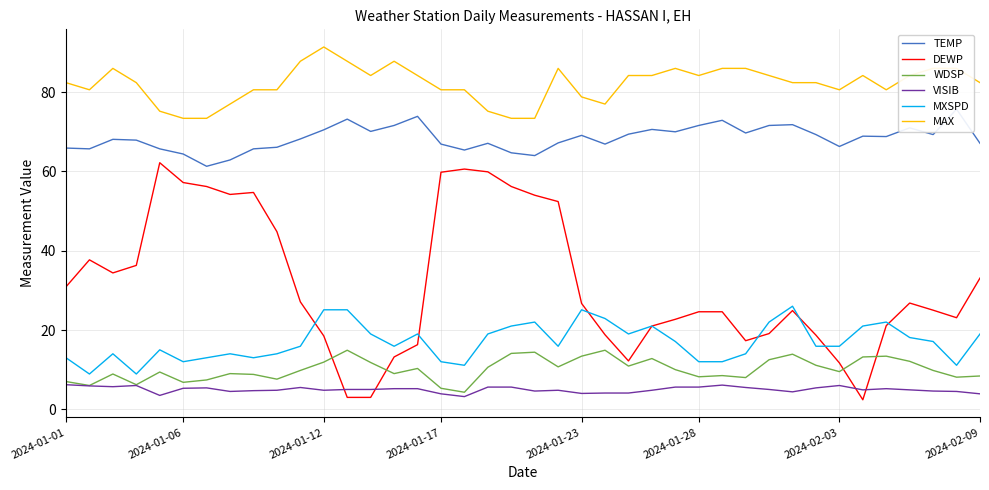

What is the difference between the maximum and minimum values in the DEWP series?

59.8